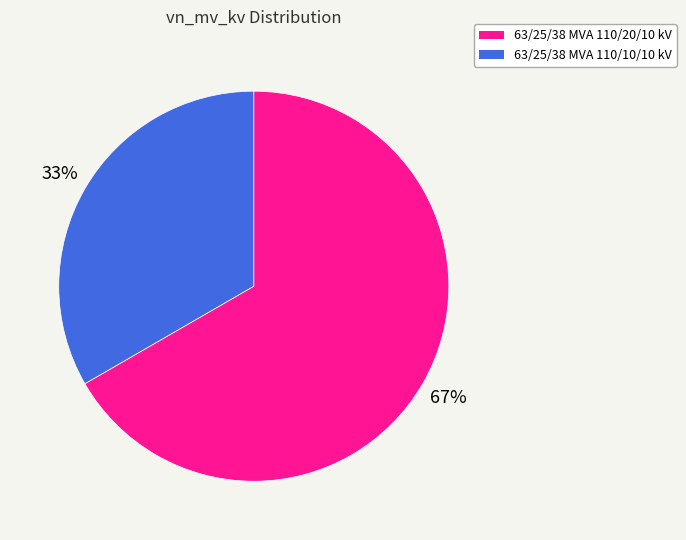

Which slice is the largest?

63/25/38 MVA 110/20/10 kV